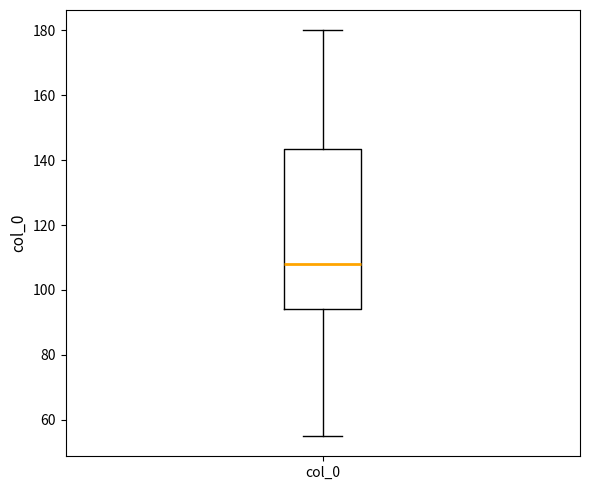

Read this box plot against the y-axis: the position of the median line, the range covered by the box, and the ends of both whiskers. The values are not printed on the chart, so give them approximately, as read against the axis.

median 108, box 94 to 144, whiskers 56 to 180